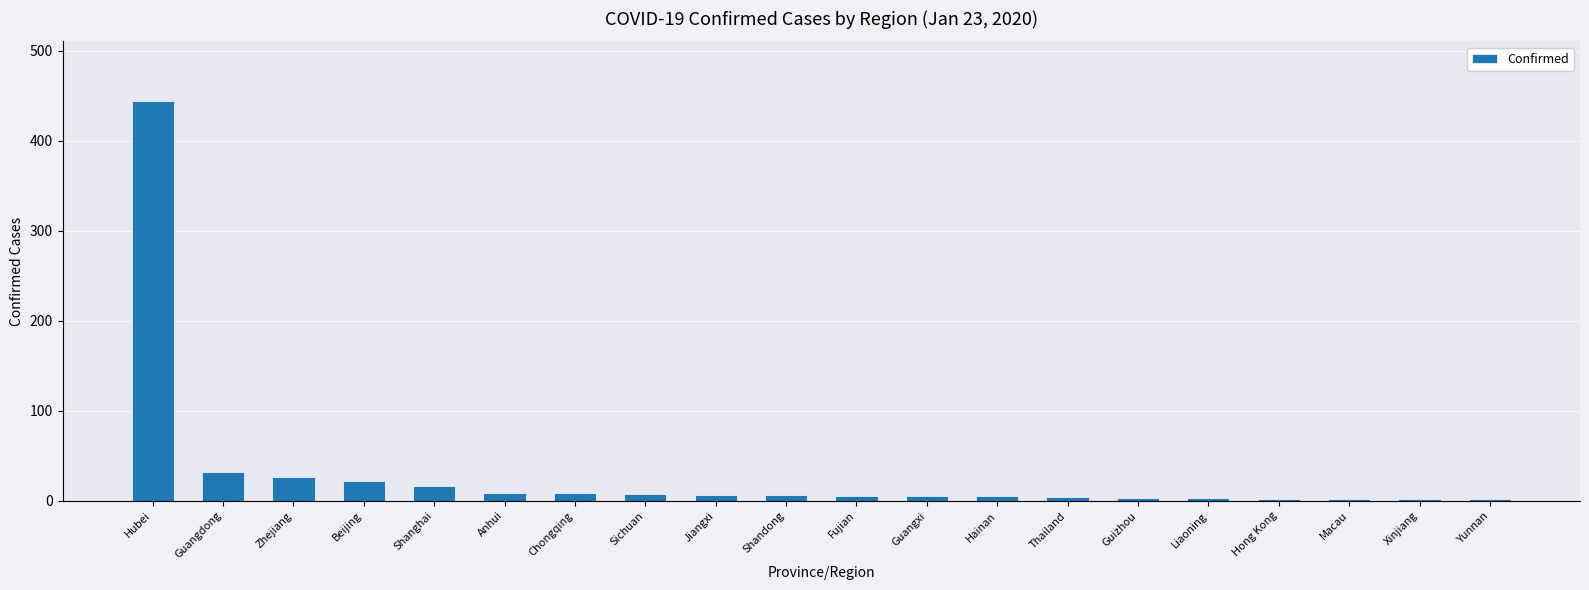

What is the difference between the maximum and minimum values?

442